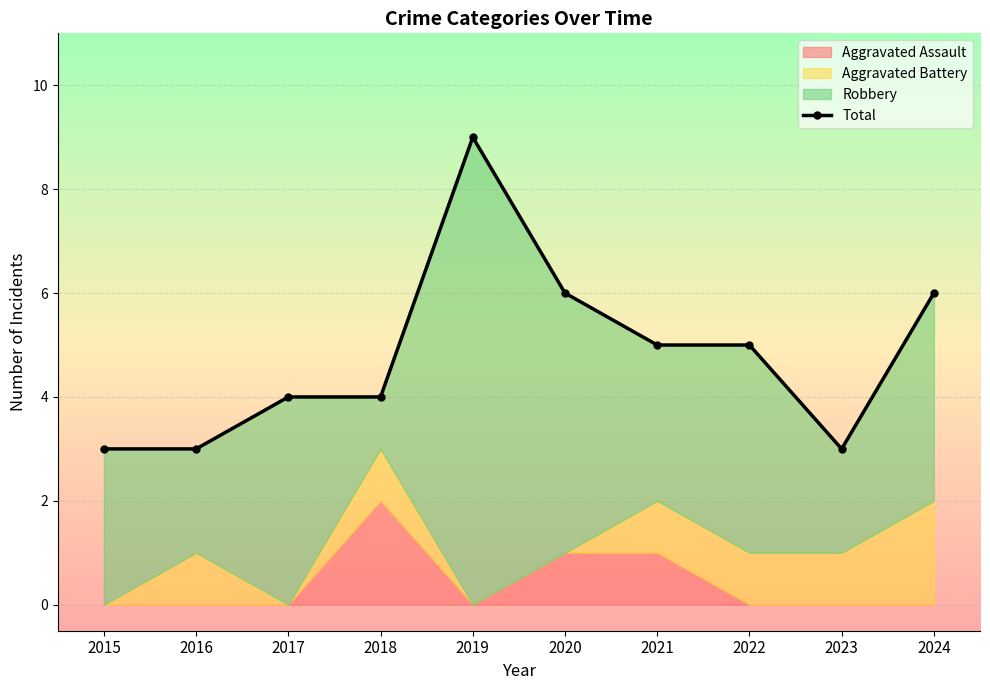

Is it true that the value at 2016 is 3?

True